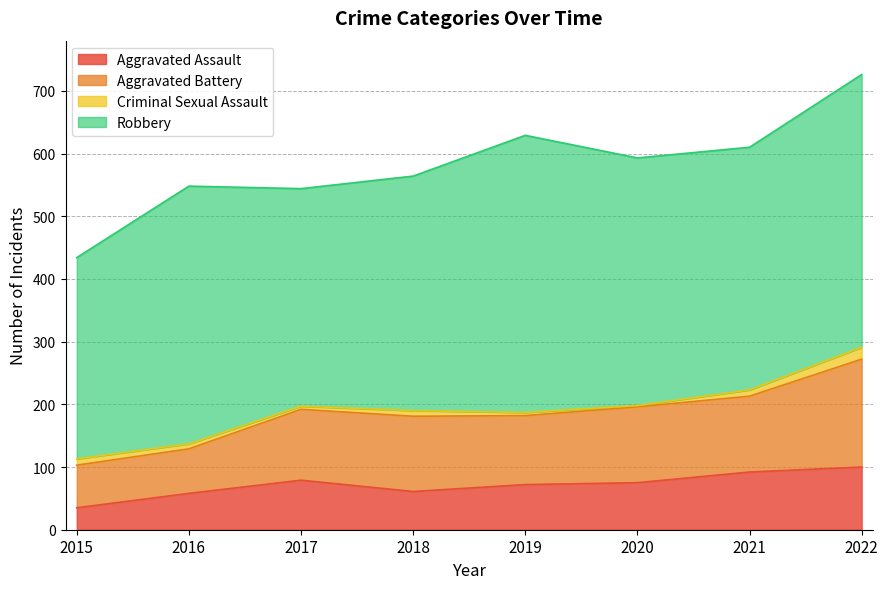

Is it true that Aggravated Battery equals 287 at 2018?

False